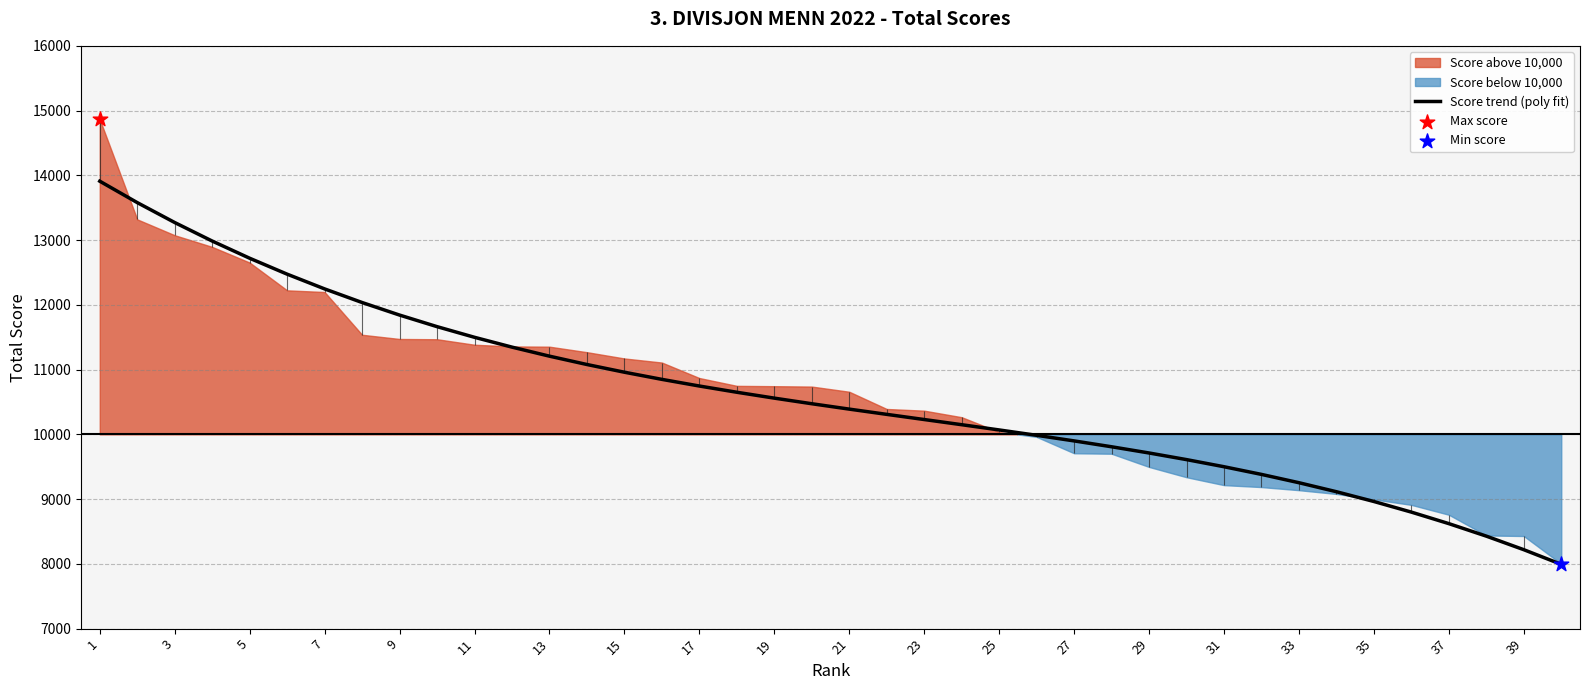

The value of Score trend (poly fit) at 19 is 18649.0. True or false?

False